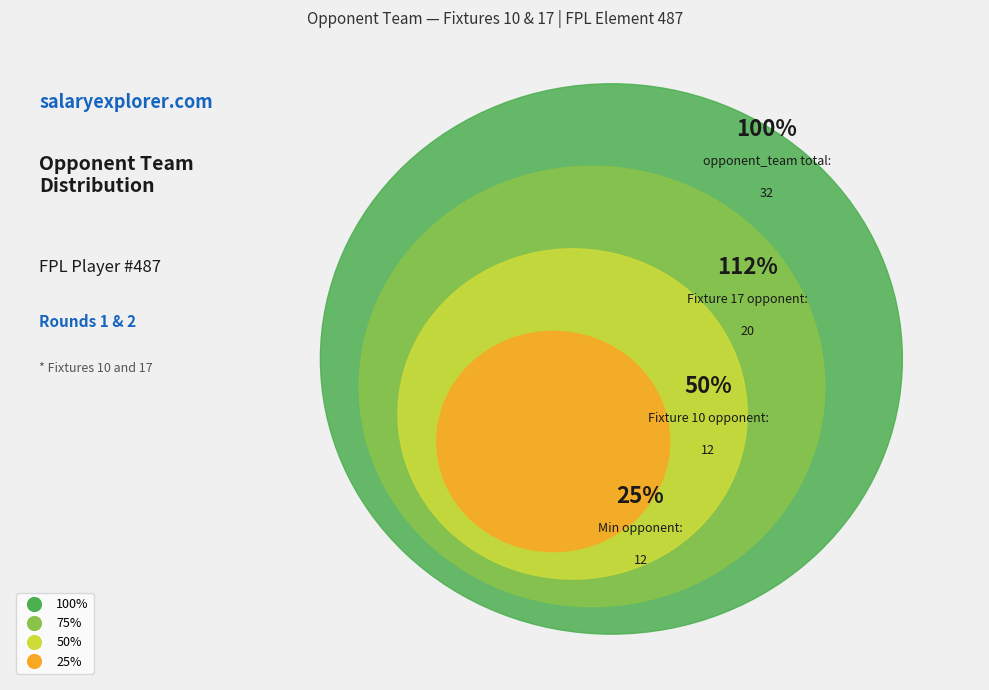

What portion of the pie excludes Fixture 10?

62.5%